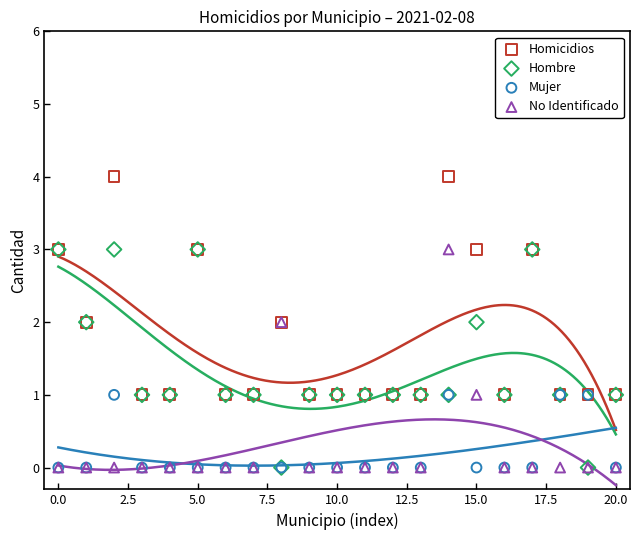

Which series reaches the minimum Y coordinate?

Hombre